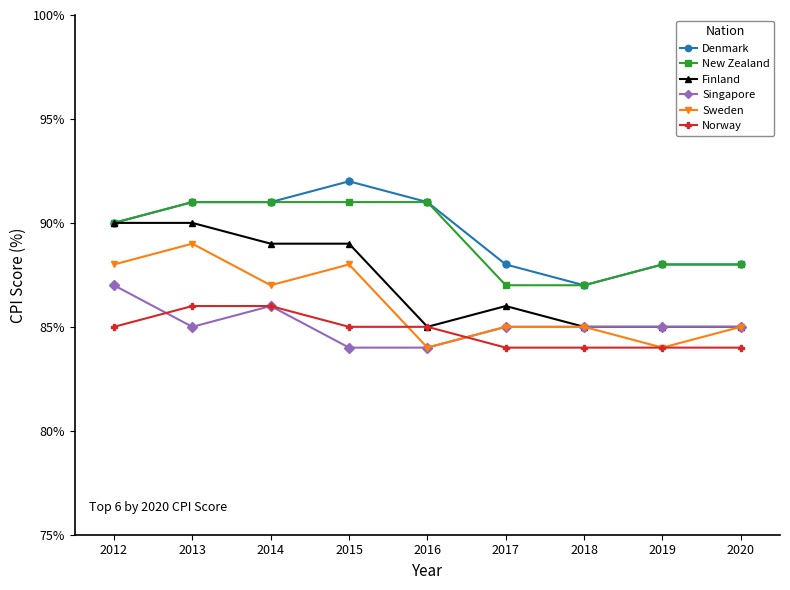

What is the sum of all Singapore values?

766